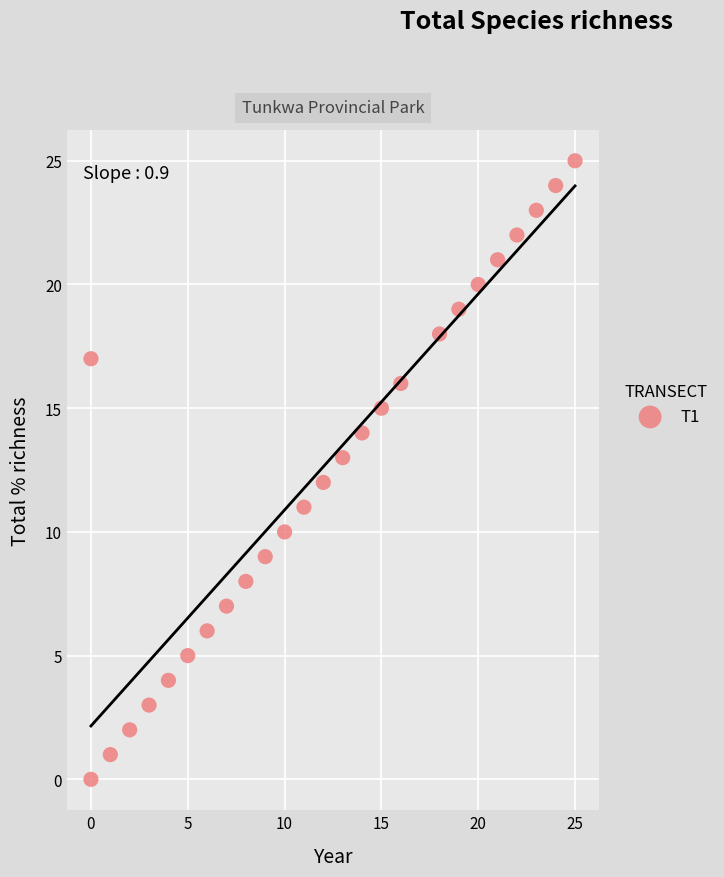

What is the range of Y values (max minus min)?

25